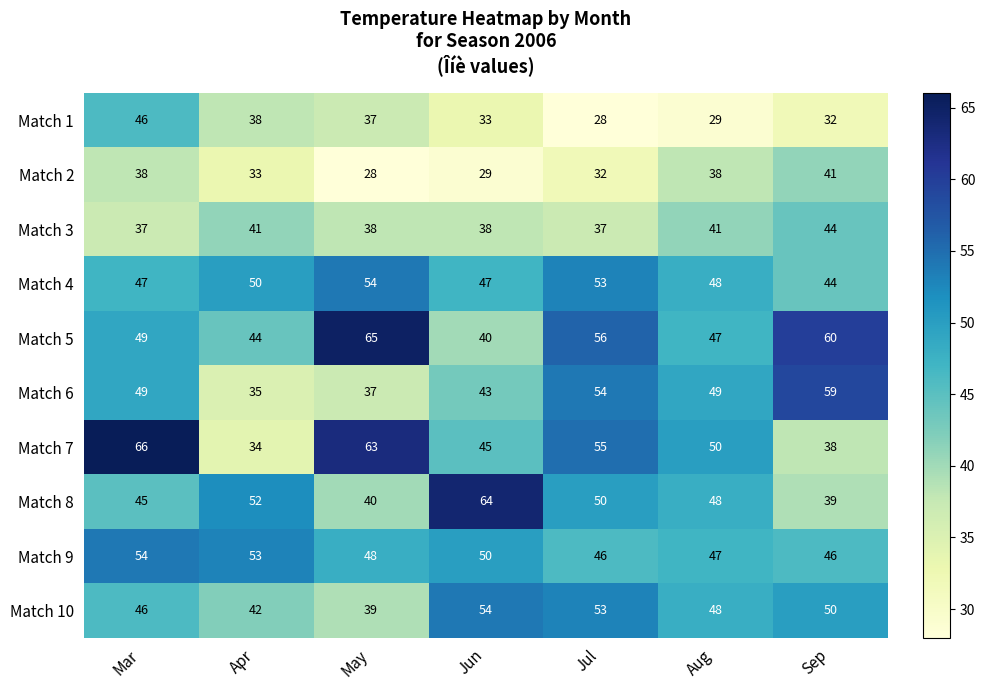

What is the lowest value of the Match 10 series?

39